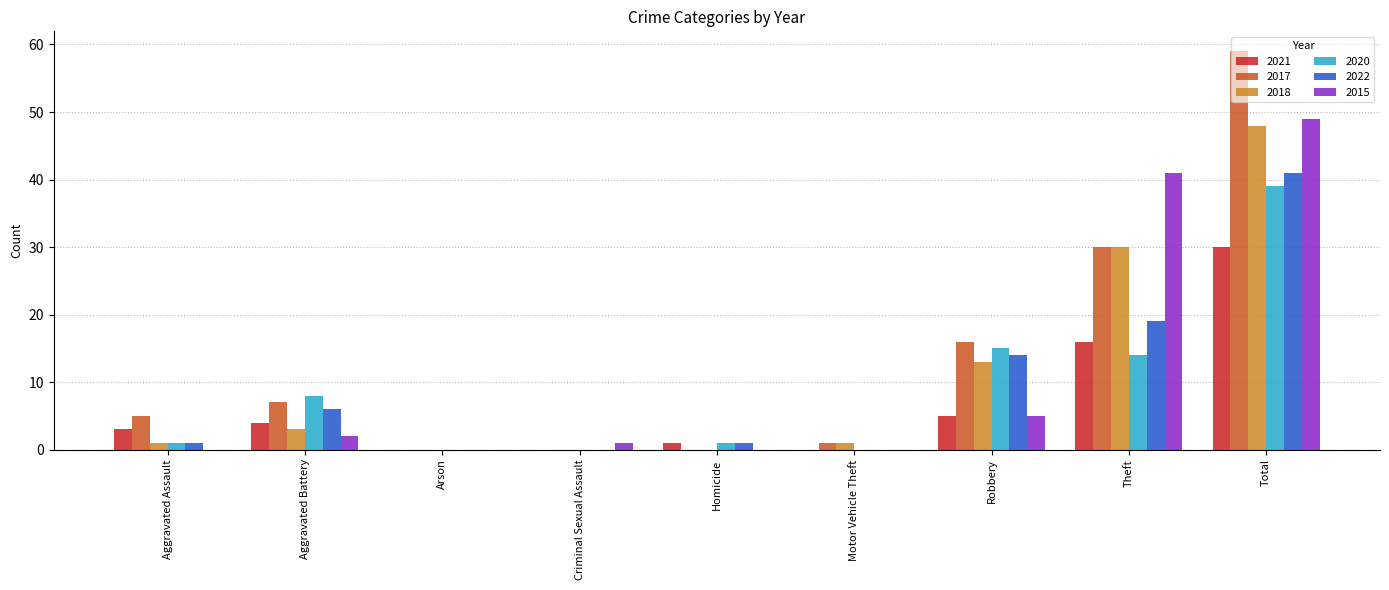

Which category has the highest value in the 2022 series?

Total